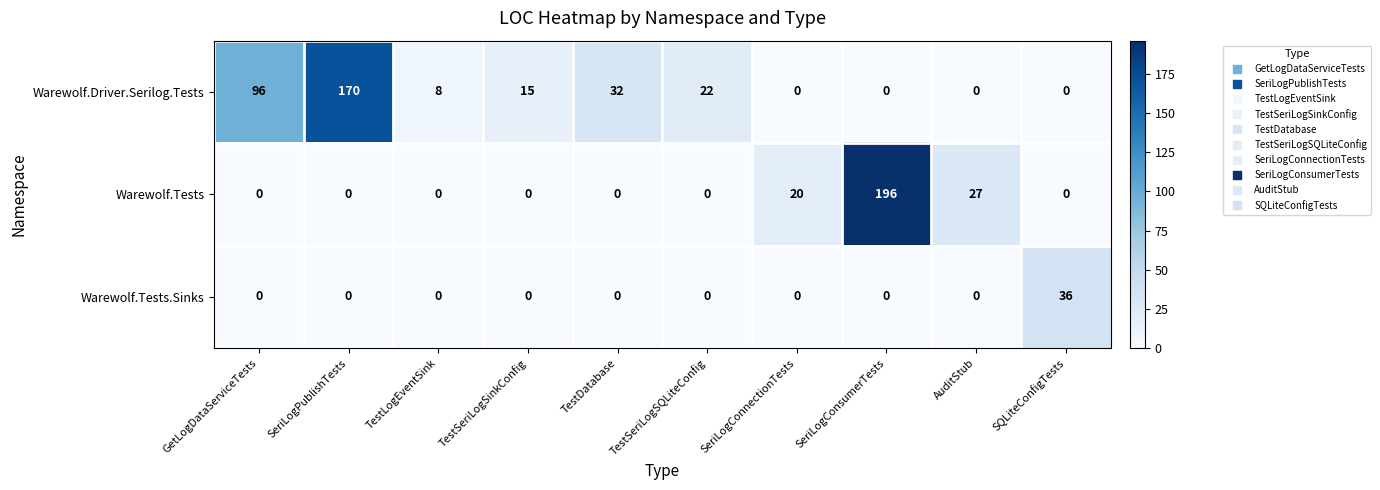

At which category does the chart reach its peak across all series?

SeriLogConsumerTests